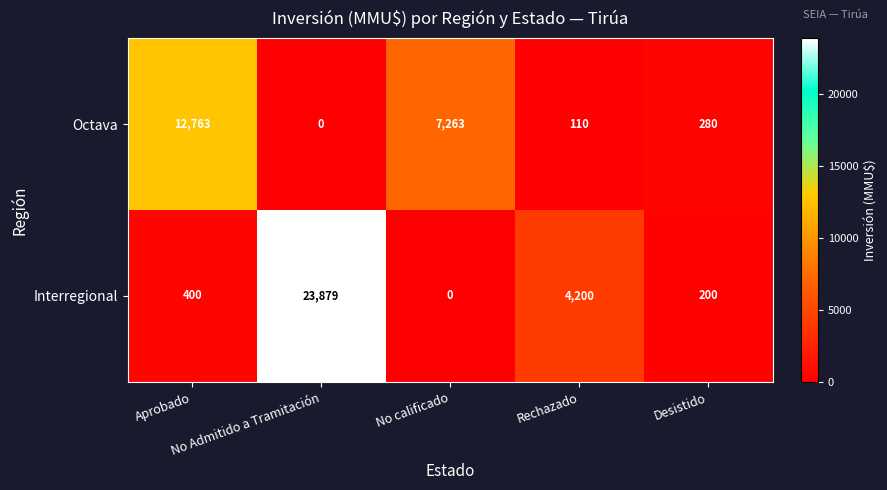

Between Aprobado and No calificado, which series saw the biggest shift?

Octava